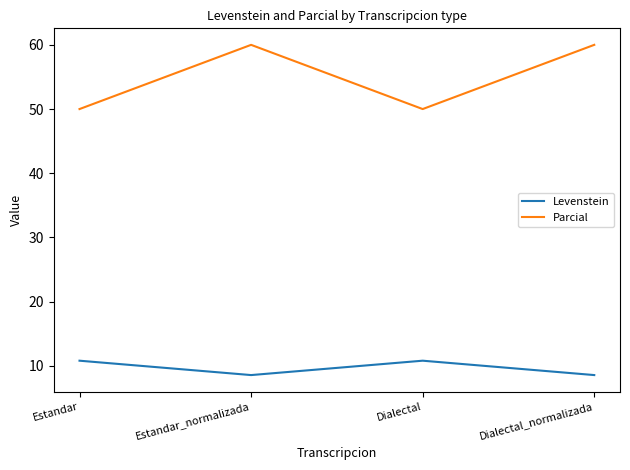

Rank the series at Estandar_normalizada from lowest to highest value.

Levenstein, Parcial